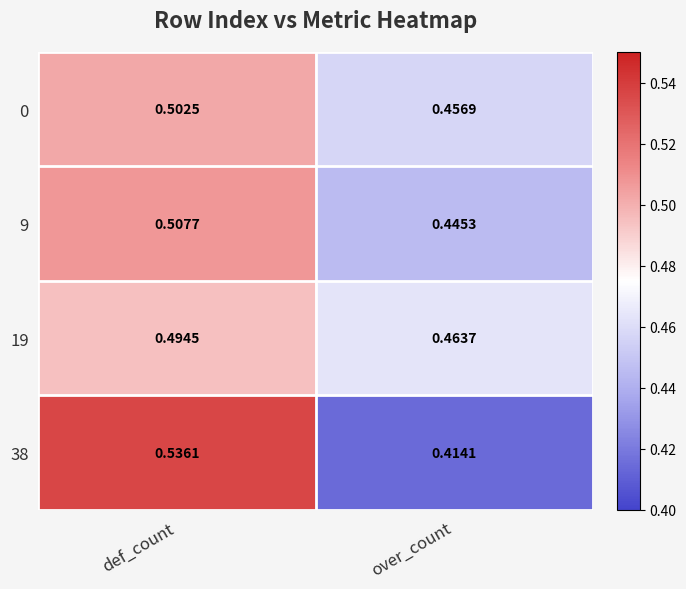

At which label is 19 closest to 0?

over_count